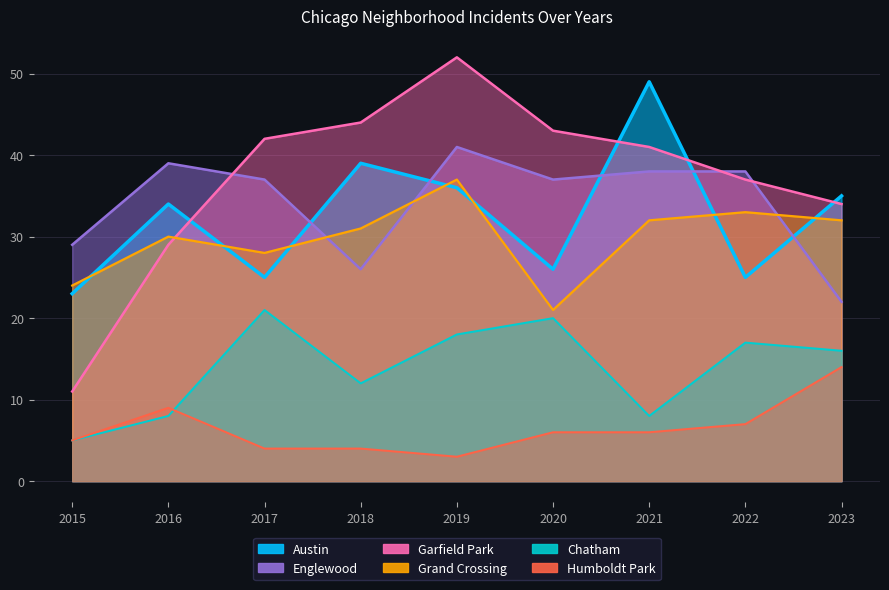

True or false: Garfield Park and Humboldt Park intersect in this chart.

False